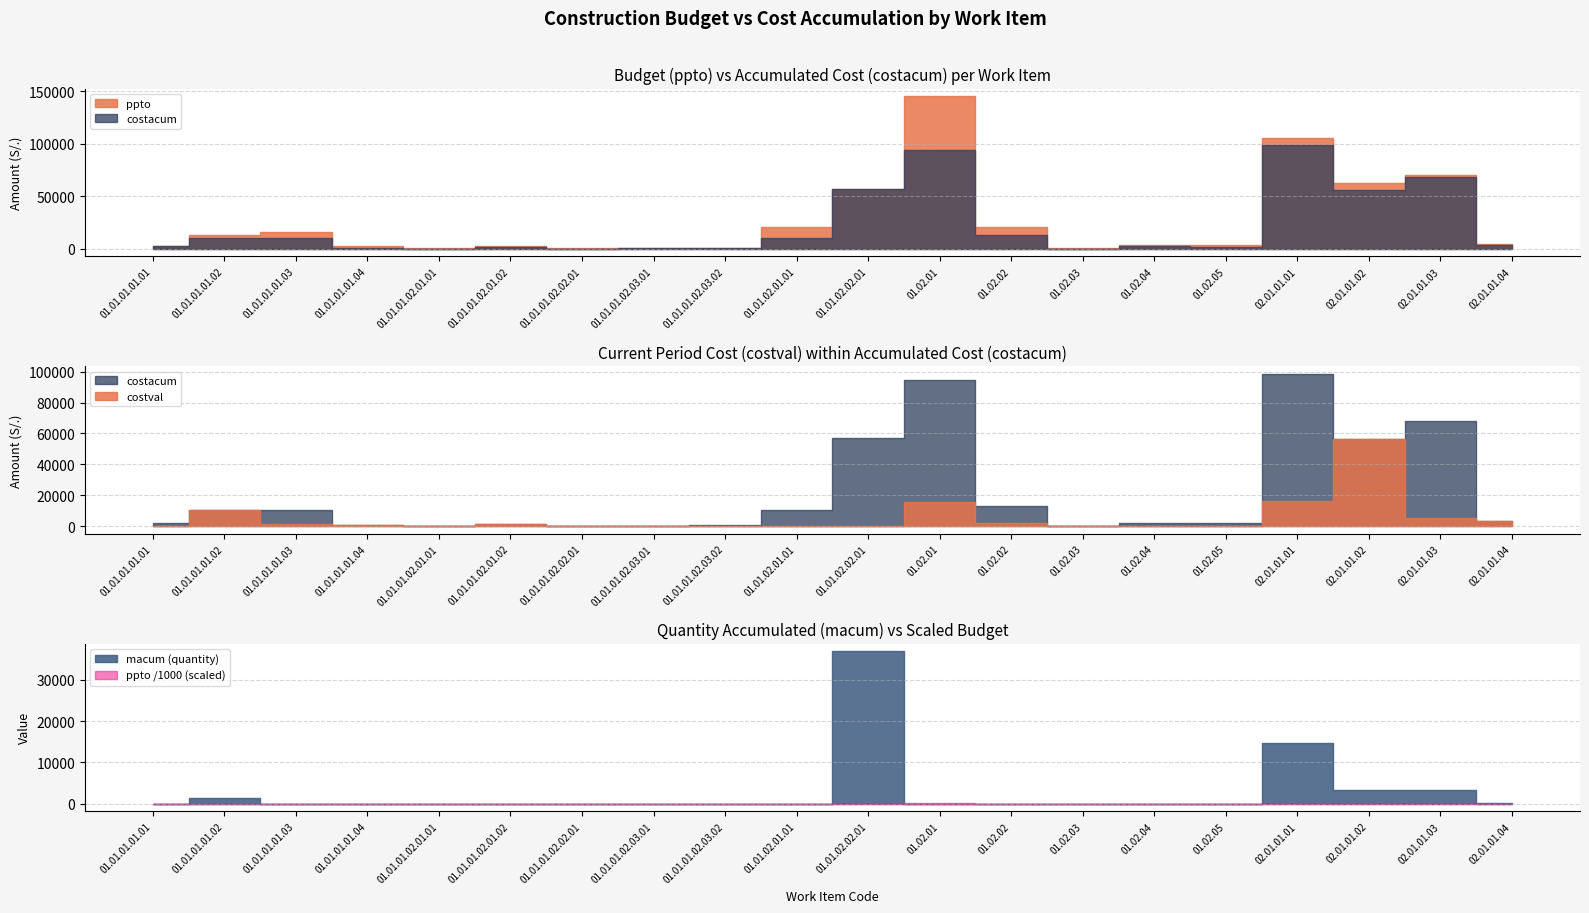

Rank the series by their maximum value, from highest to lowest.

ppto, costacum, costval, macum